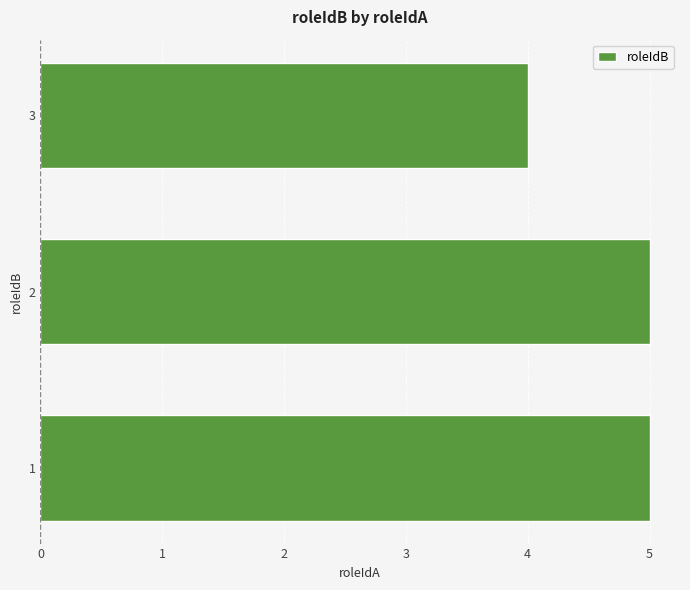

What value does the data have at 1?

5